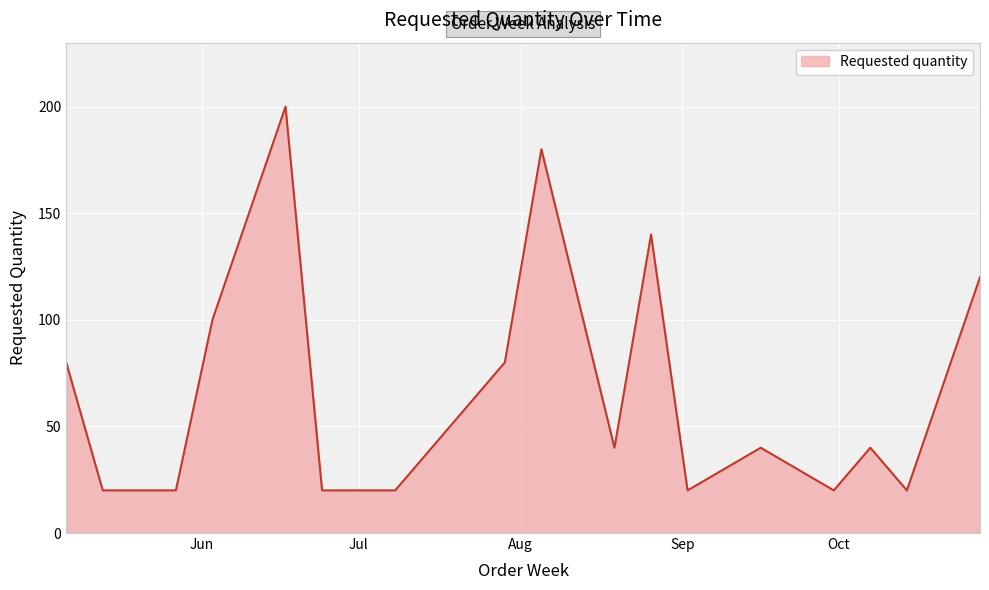

True or false: the data has more than 2 interior local peaks.

True